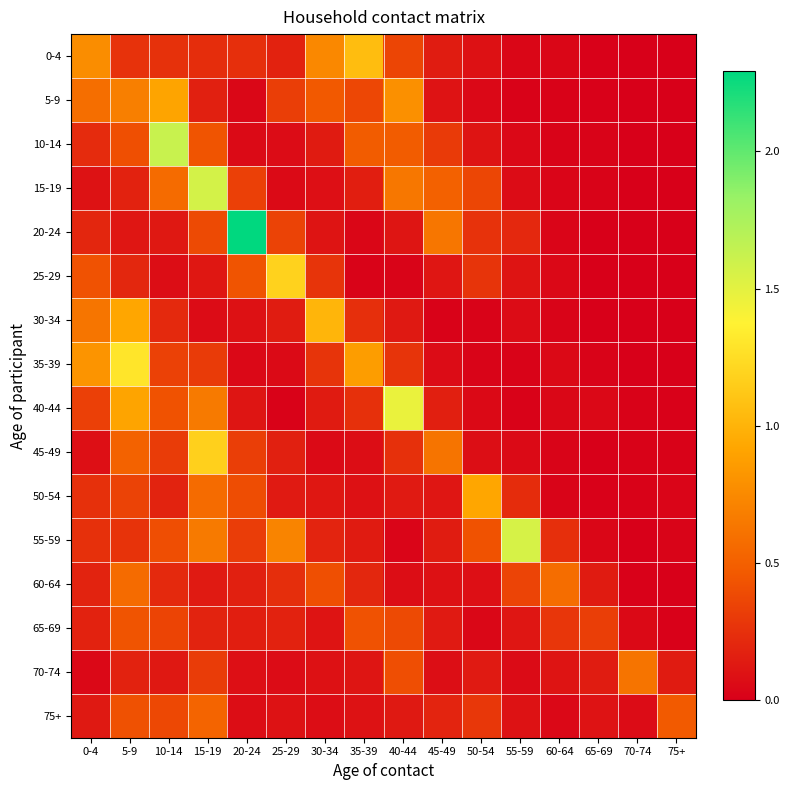

At 10-14, list the series in order from largest to smallest.

10-14, 5-9, 15-19, 40-44, 55-59, 75+, 65-69, 35-39, 45-49, 0-4, 60-64, 30-34, 50-54, 20-24, 70-74, 25-29